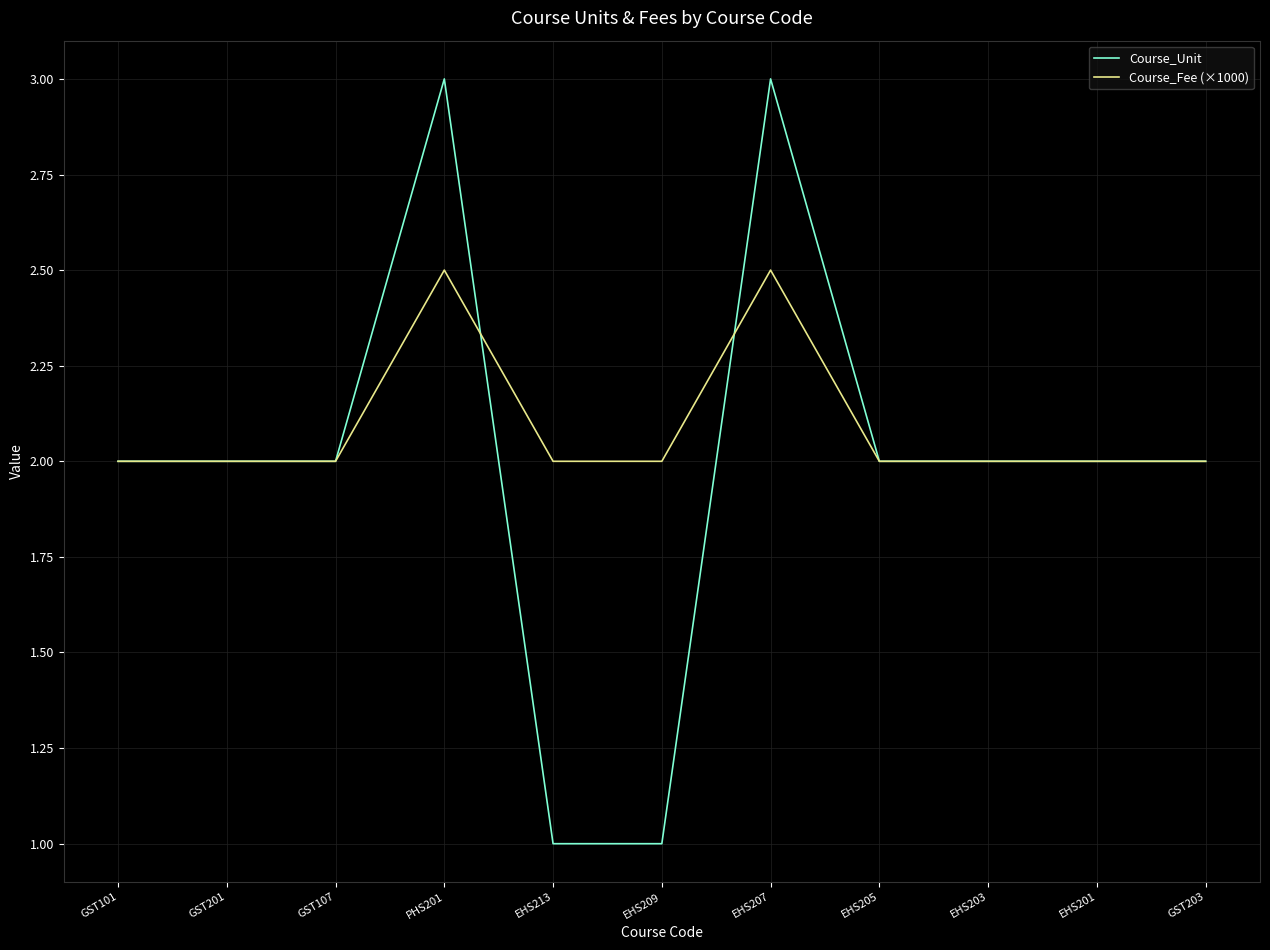

What is the maximum value for Course_Unit?

3.0